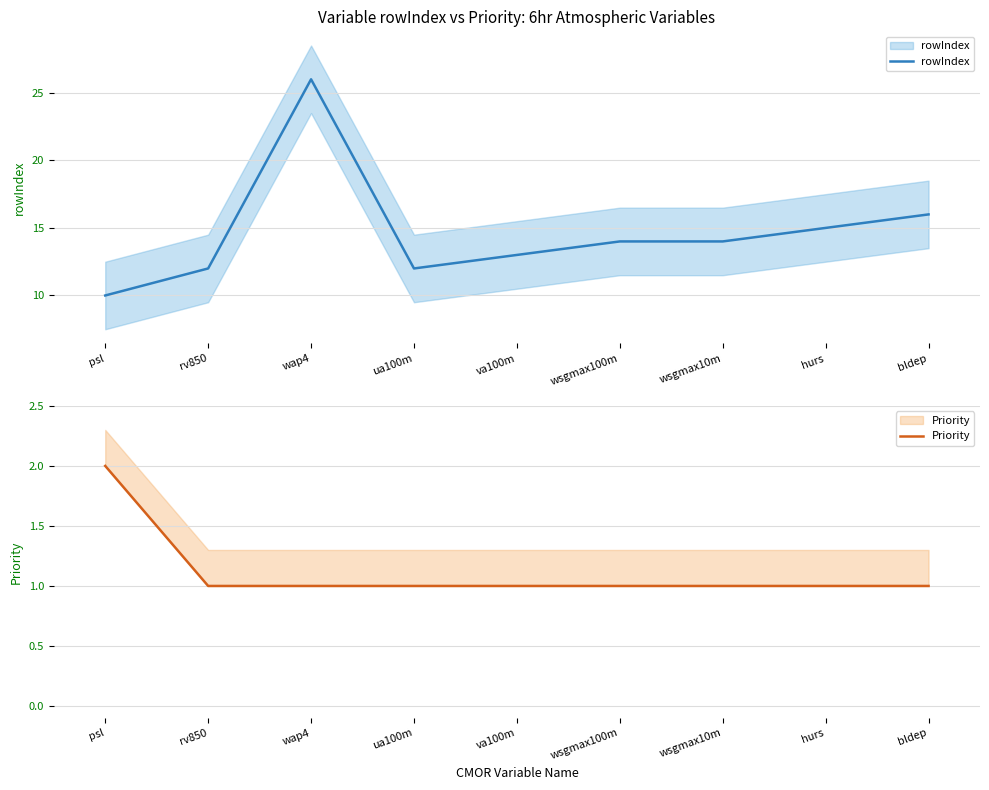

In rowIndex, how many points are lower than both neighbors (excluding endpoints)?

1